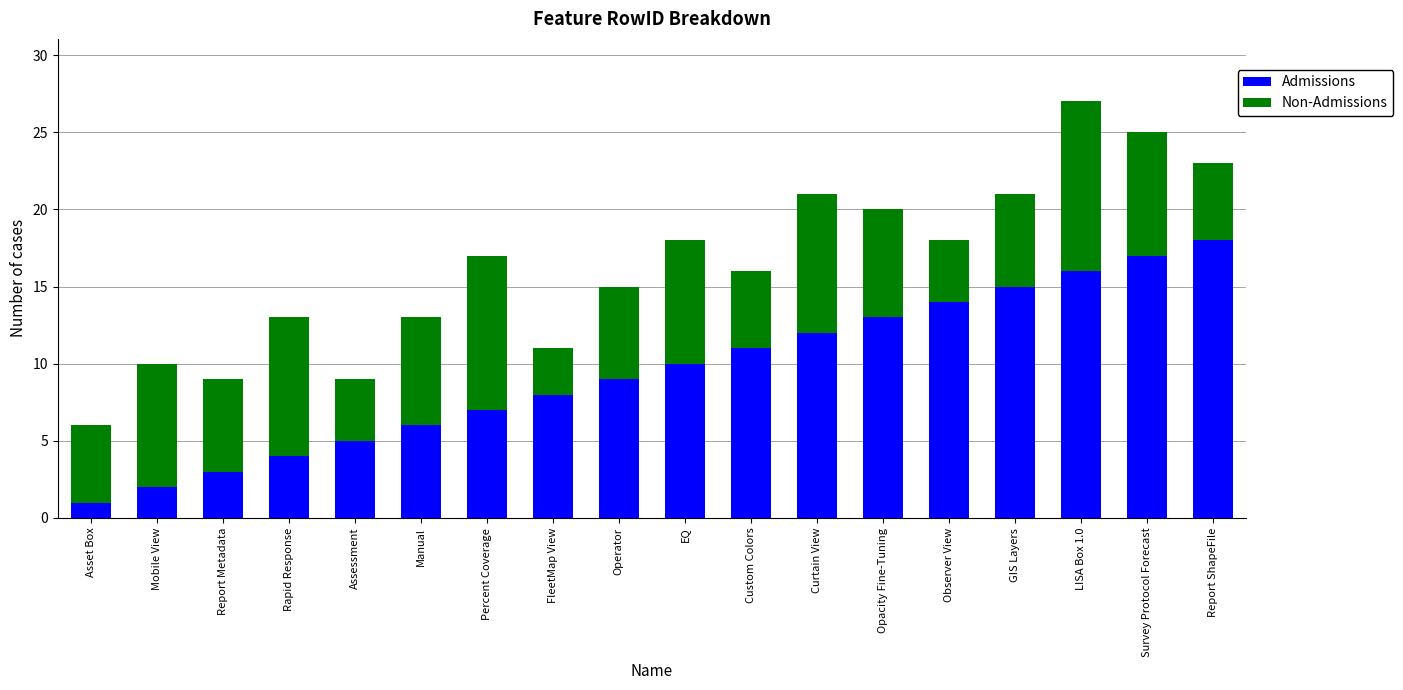

How many bars are there in total?

18